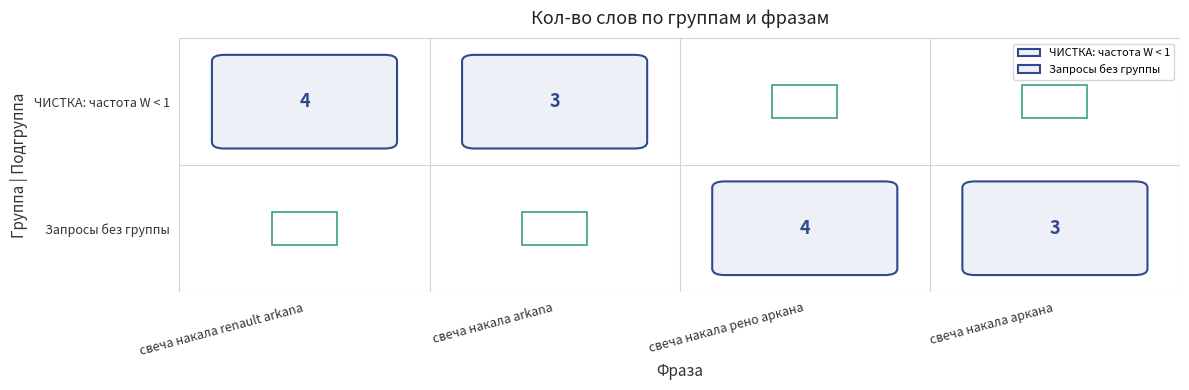

How many distinct data groups are displayed?

2